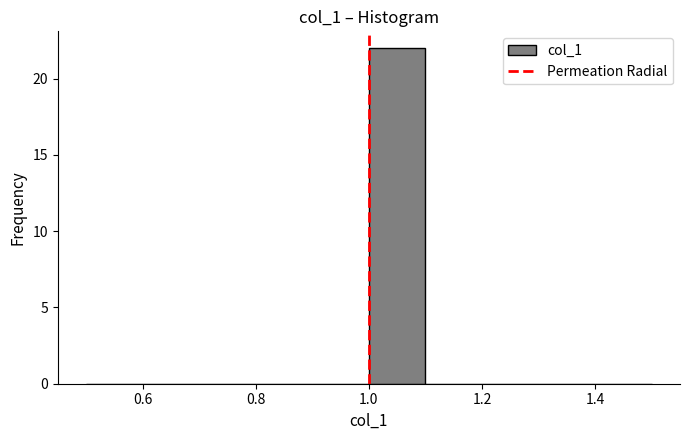

Reading left to right, list every bar in this chart as the range it spans on the x-axis followed by its height. The values are not printed on the chart, so give them approximately, as read against the axis.

0.5 to 0.6: 0
0.6 to 0.7: 0
0.7 to 0.8: 0
0.8 to 0.9: 0
0.9 to 1.0: 0
1.0 to 1.1: 22
1.1 to 1.2: 0
1.2 to 1.3: 0
1.3 to 1.4: 0
1.4 to 1.5: 0